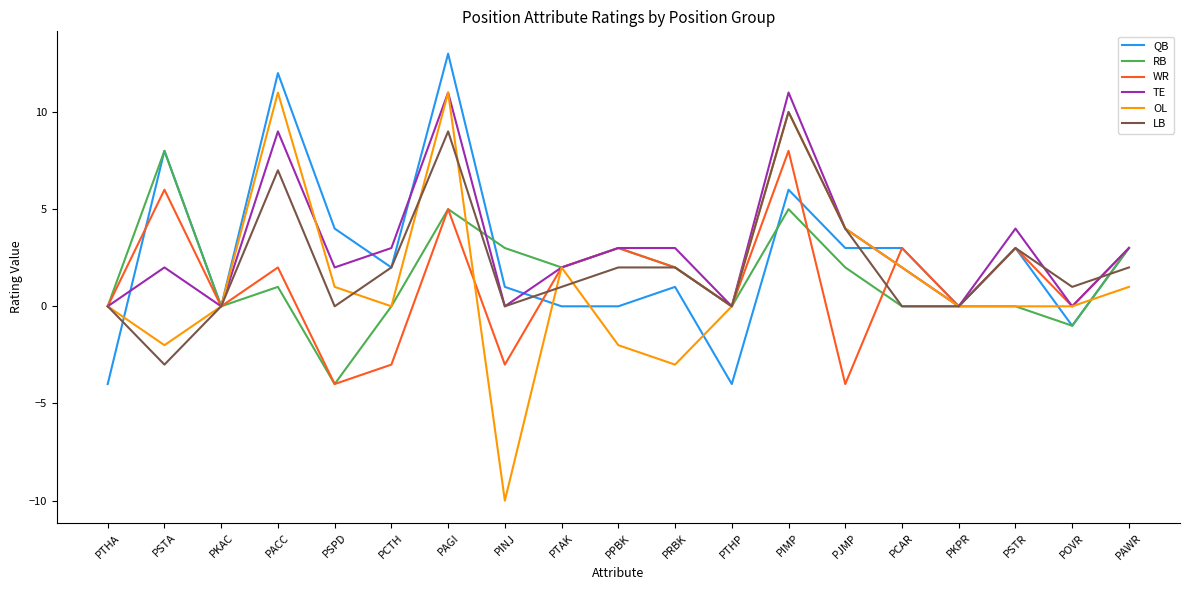

What position from the right is PTAK?

11